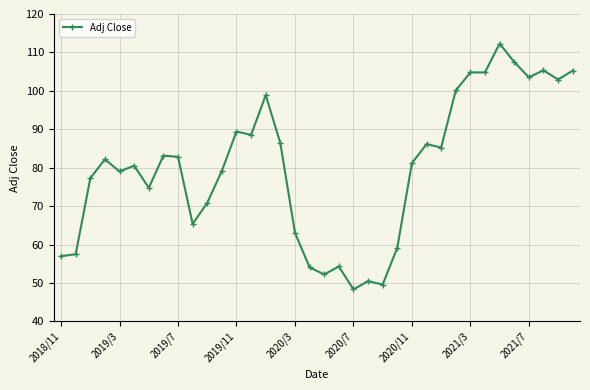

What is the minimum value shown in the chart?

48.3